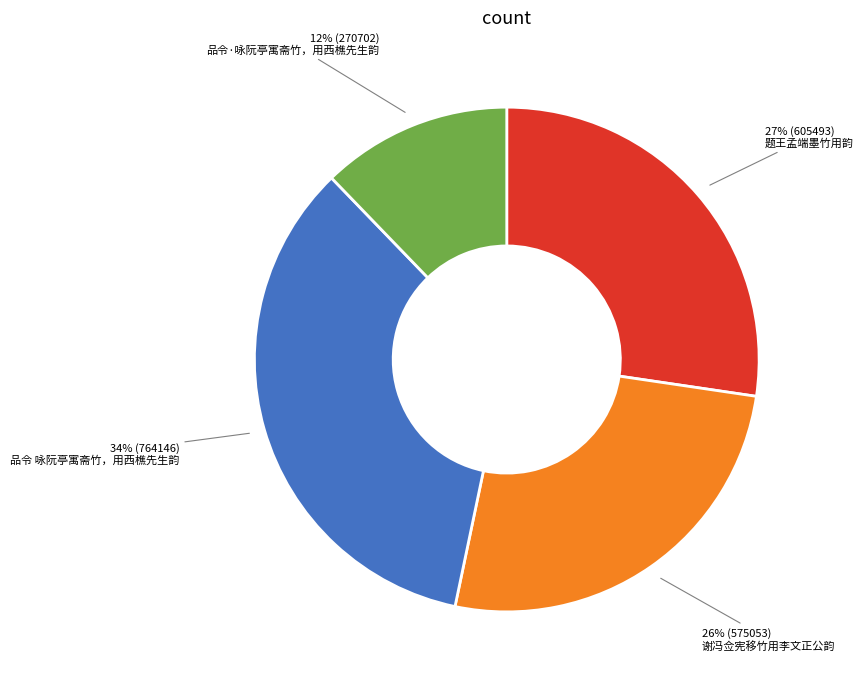

Is there any slice that represents more than half of the pie?

No